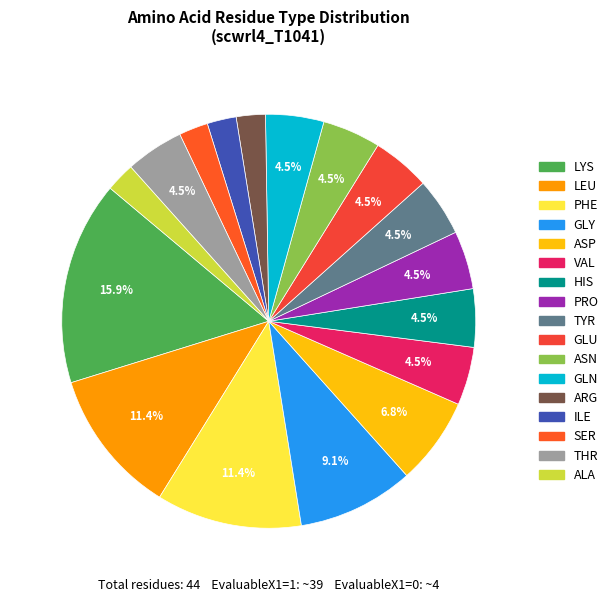

Does any single category account for the majority?

No